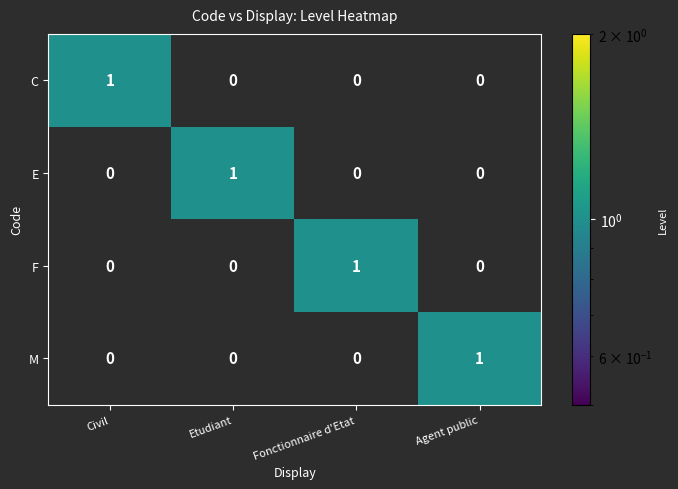

How many E values are between 0 and 1?

4